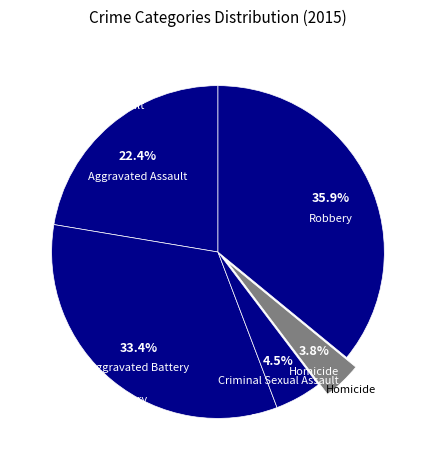

Does Homicide represent more than half of the total?

No